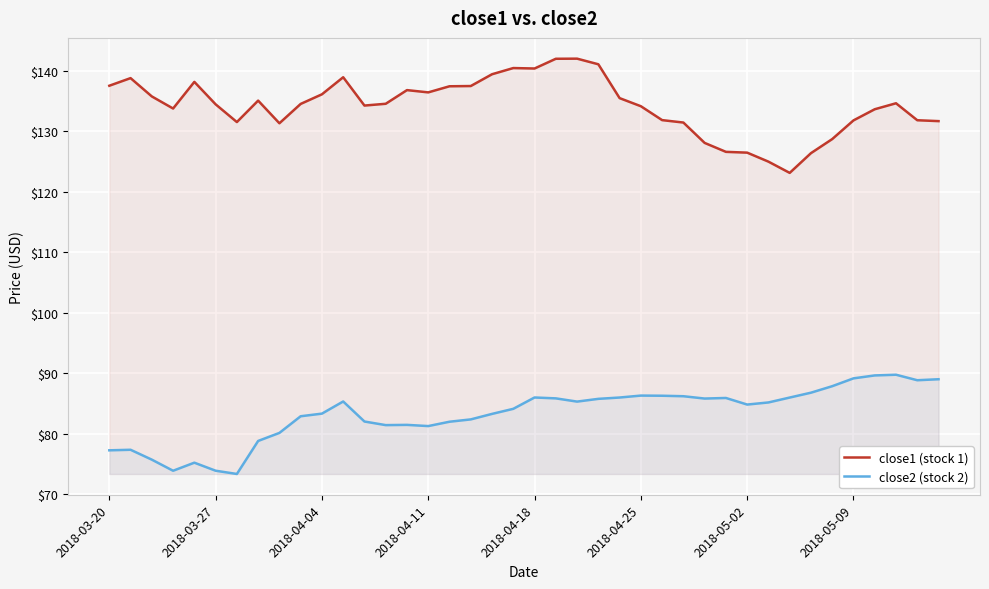

Rank the series by their maximum value, from highest to lowest.

close1 (stock 1), close2 (stock 2)